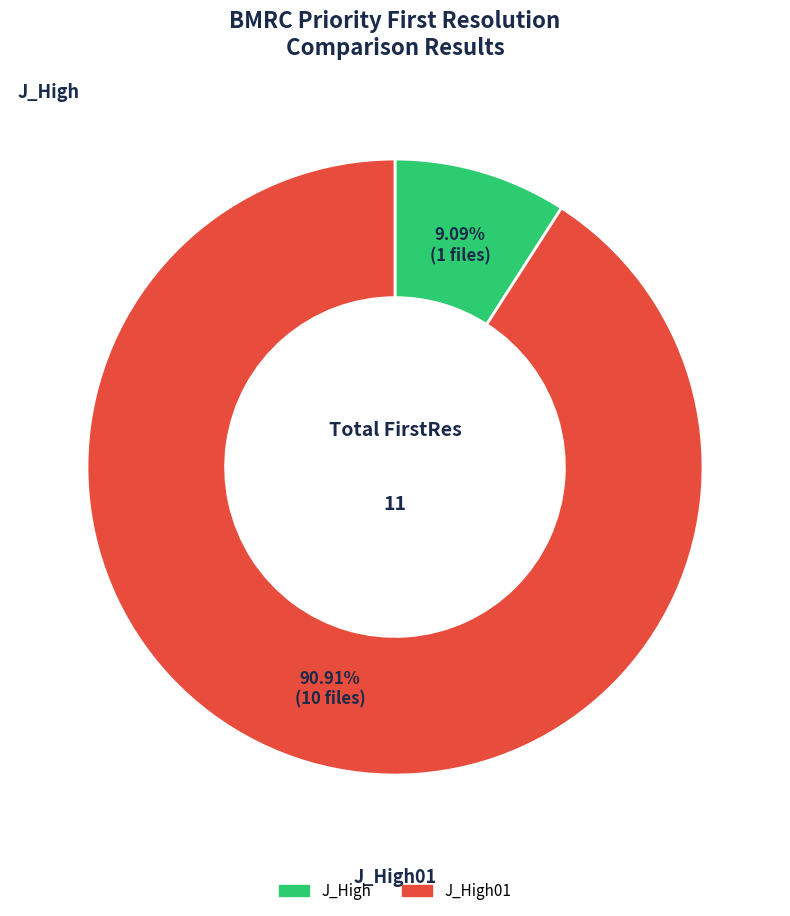

What is the ratio of the value at J_High01 to the value at J_High?

10.0